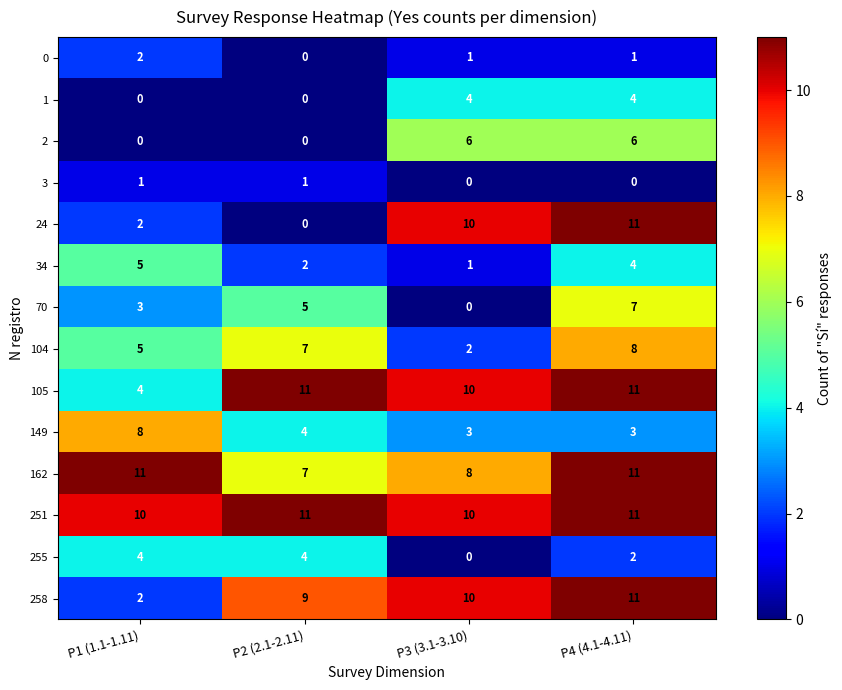

Rank the categories by 104 value from highest to lowest.

P4 (4.1-4.11), P2 (2.1-2.11), P1 (1.1-1.11), P3 (3.1-3.10)